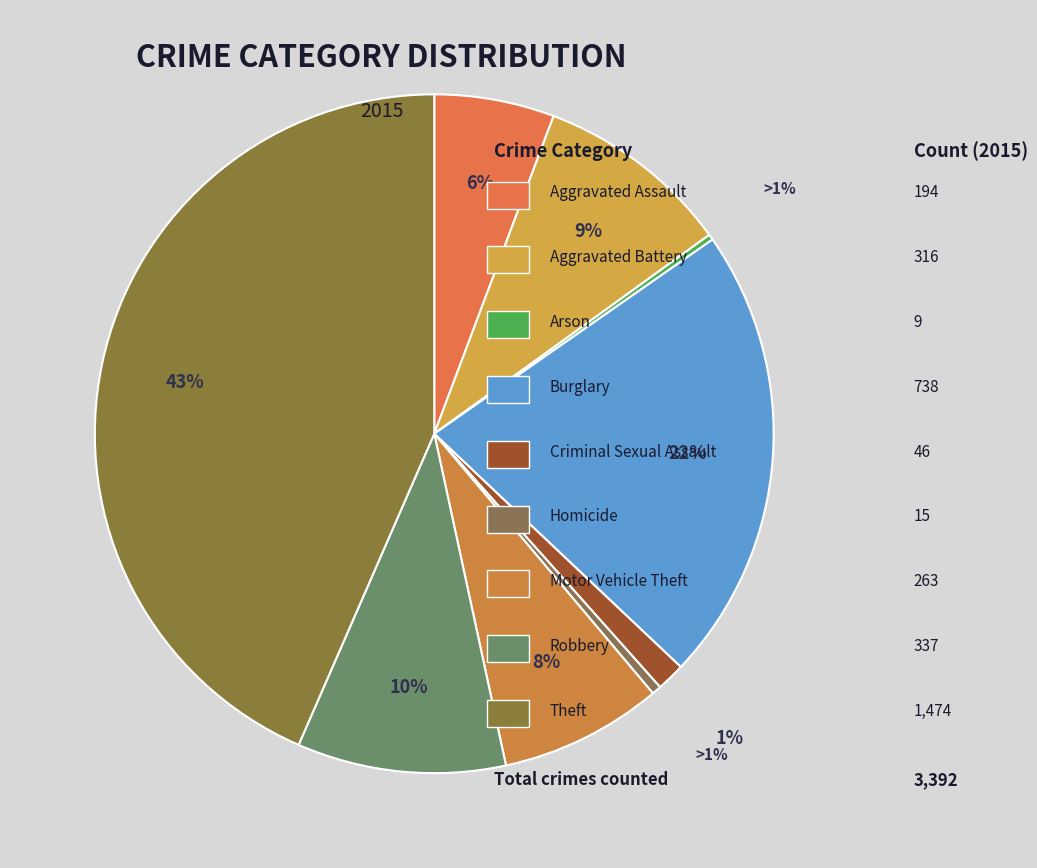

To the nearest percent, what is the combined percentage of Motor Vehicle Theft and Aggravated Assault?

13%